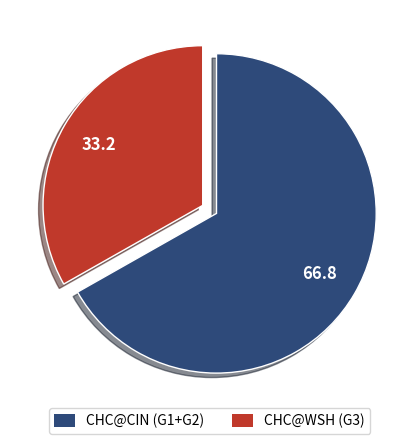

Is there any slice that represents more than half of the pie?

Yes